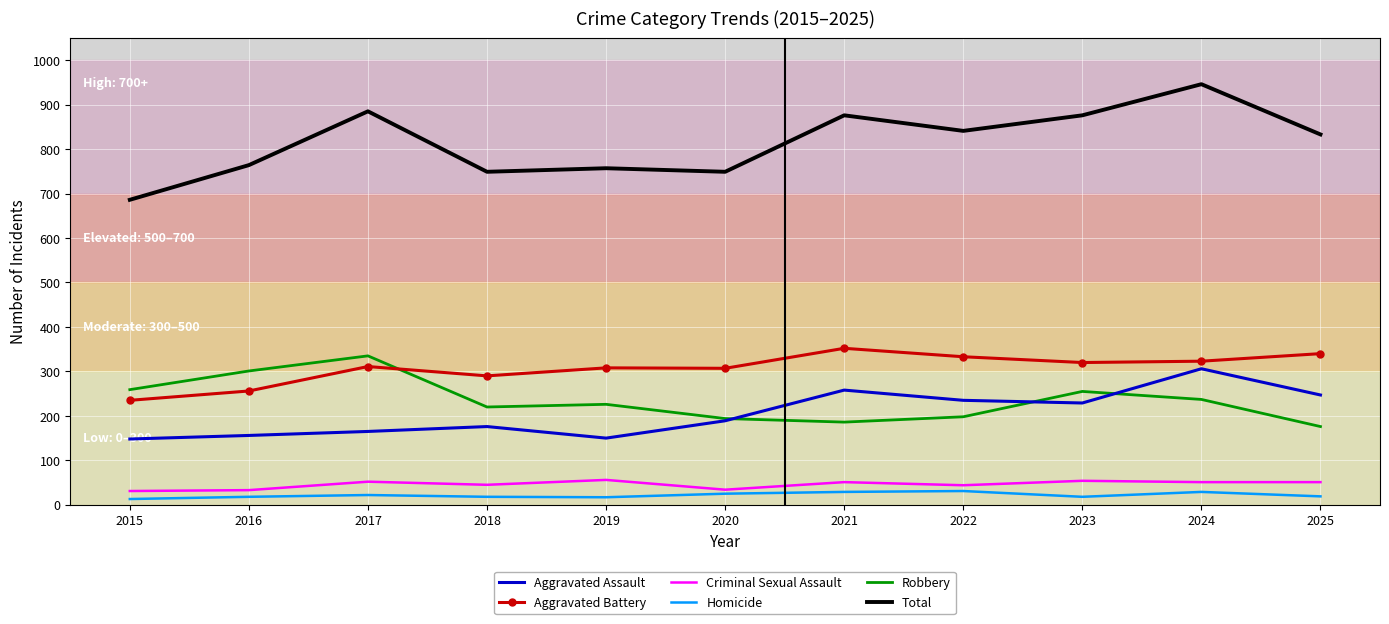

What value does the Total series have at 2022?

841